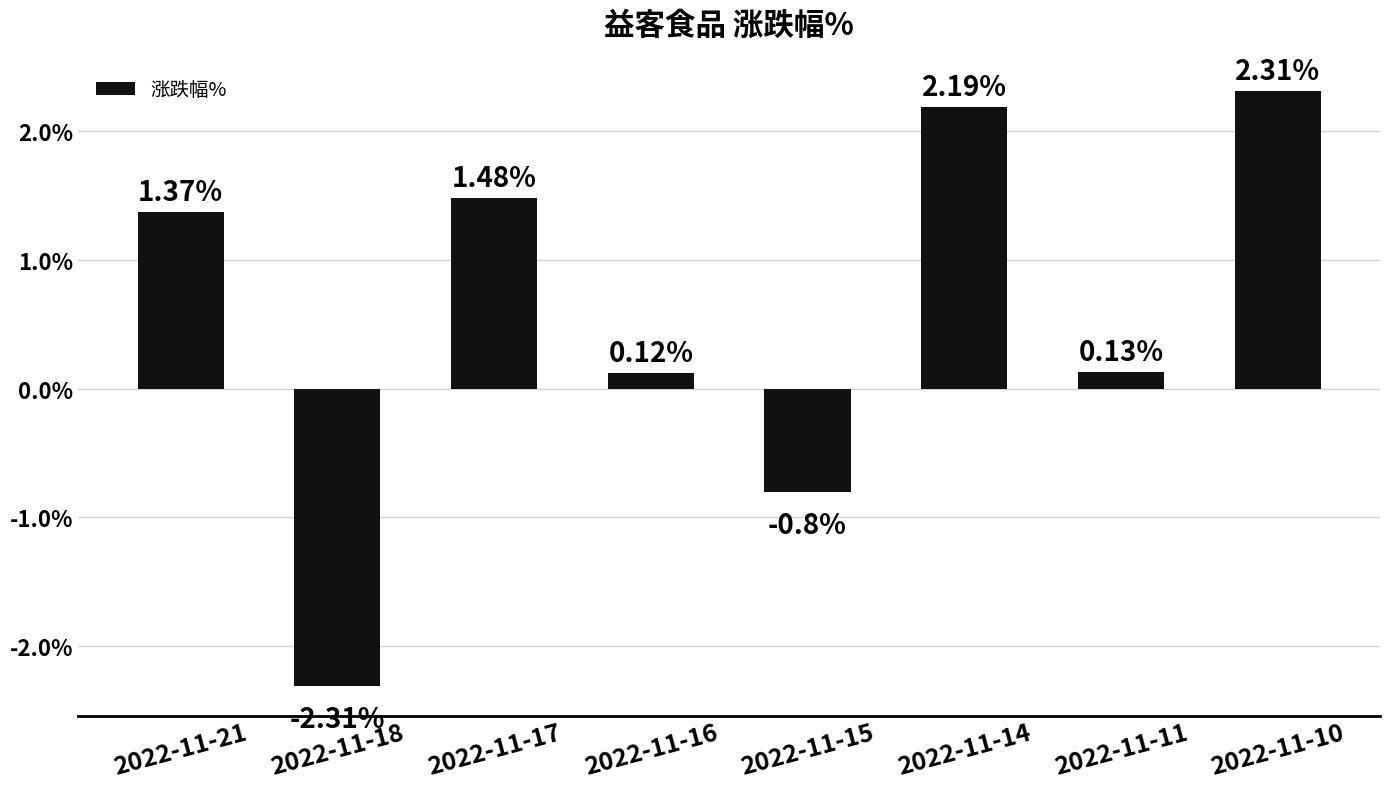

What is the minimum value shown in the chart?

-2.3